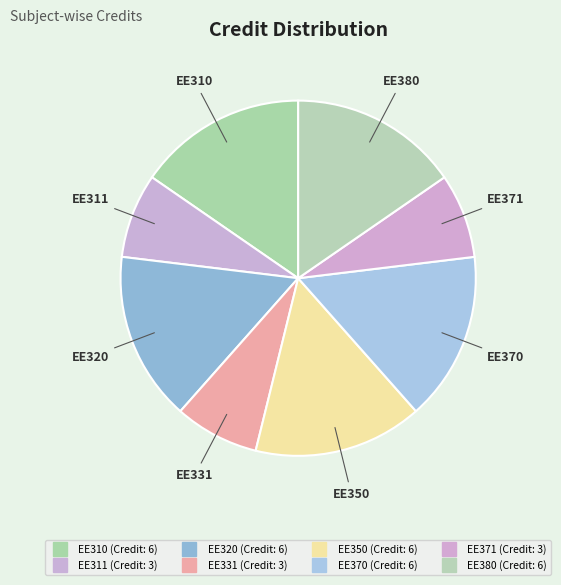

To the nearest percent, what percentage of the pie is EE370?

15%